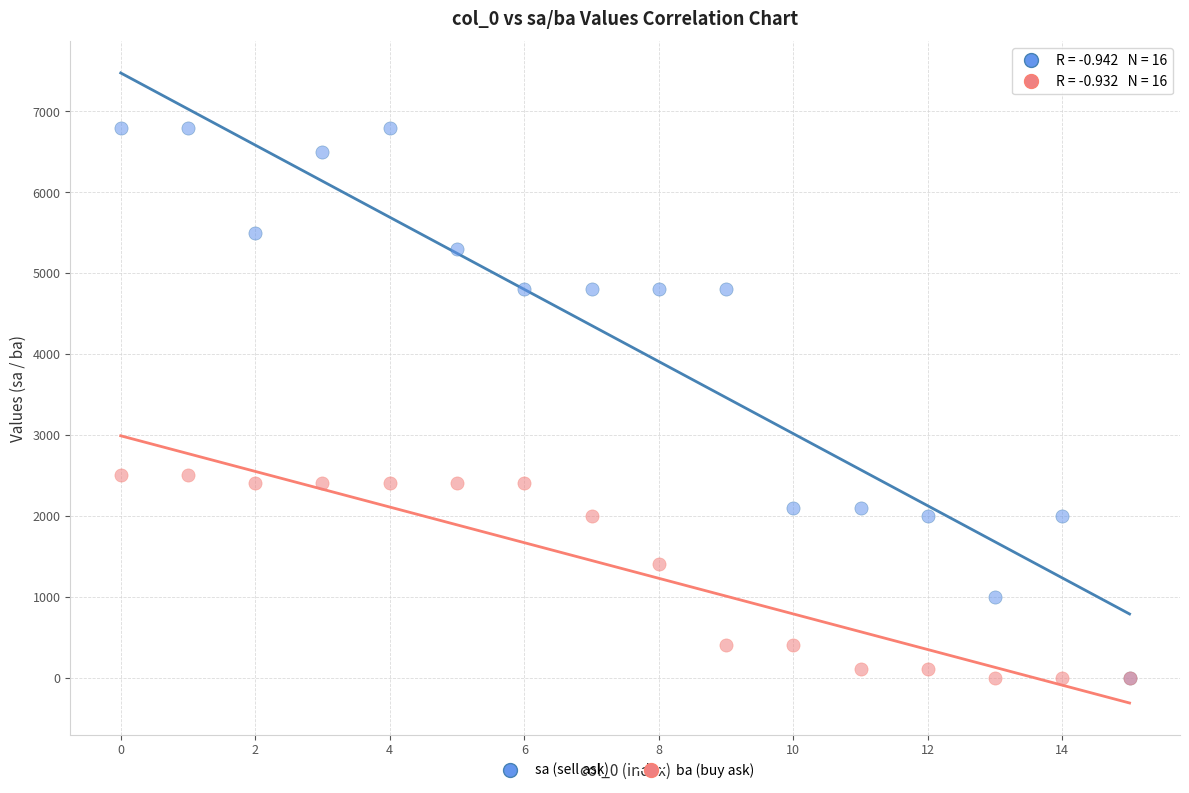

Which series has the largest Y range (max minus min)?

sa (sell ask)